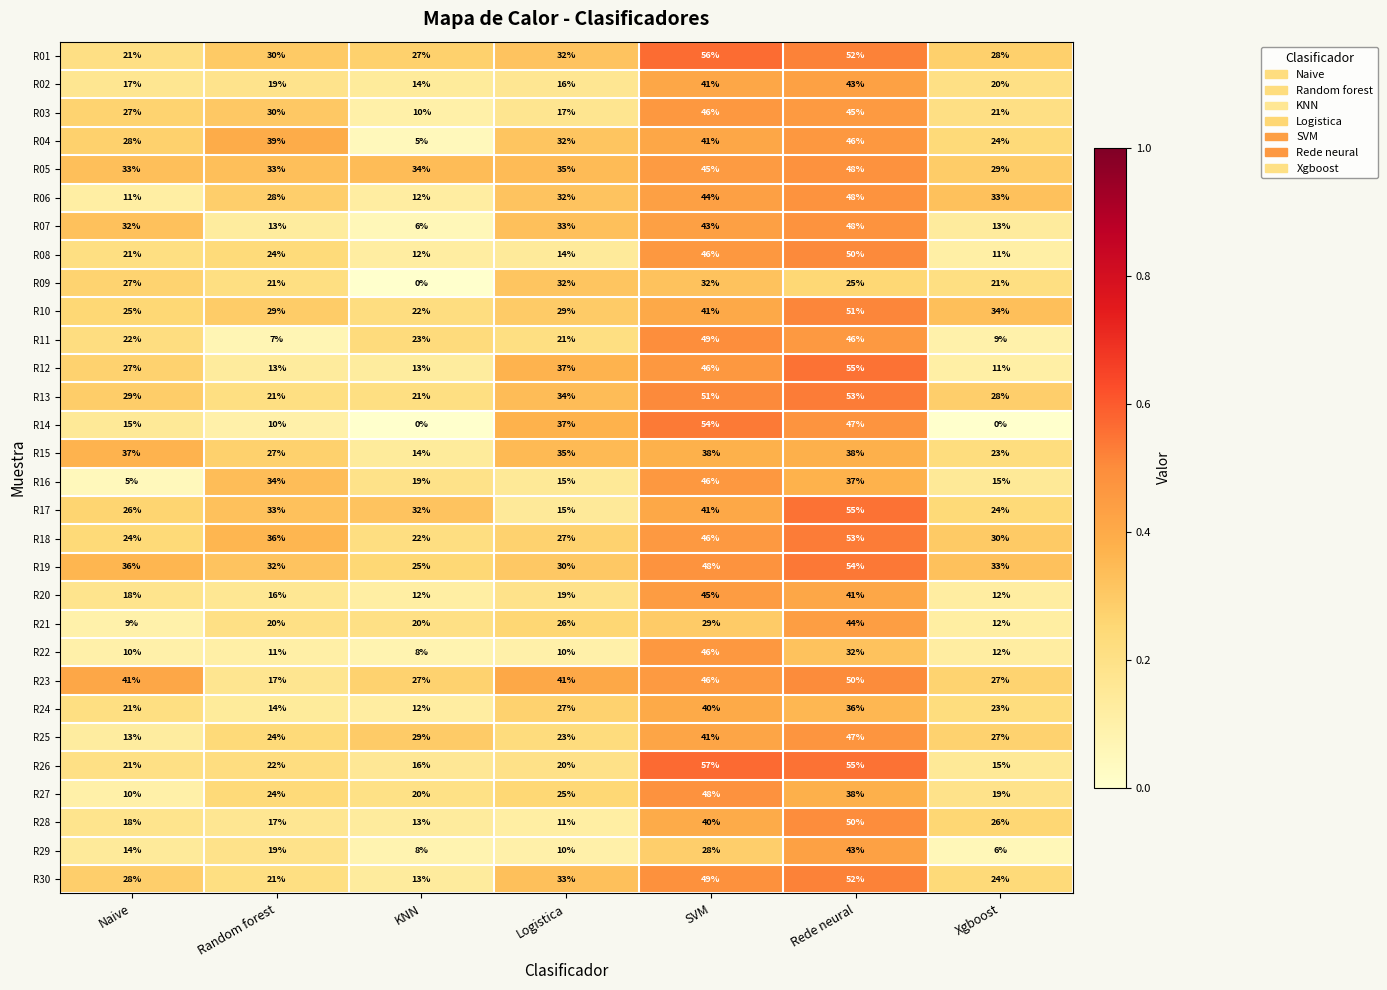

How many data points does each series have?

7